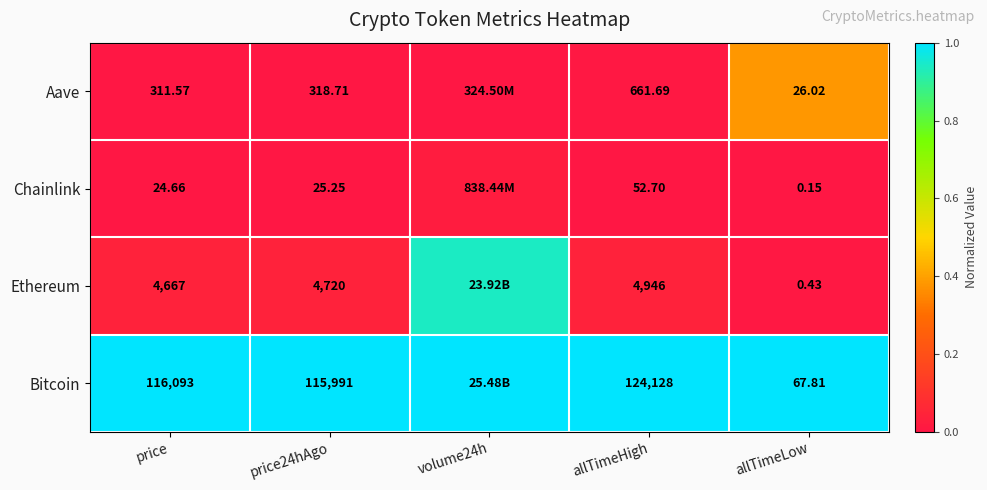

Which series changed the most between allTimeHigh and allTimeLow?

Bitcoin